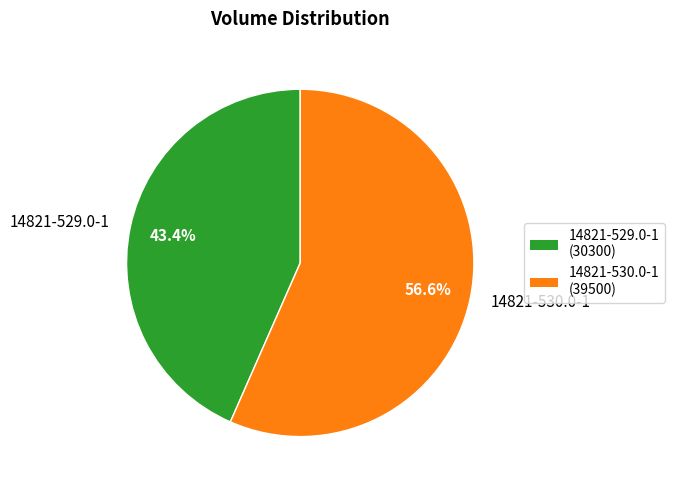

To the nearest percent, what percentage of the pie is 14821-530.0-1?

57%